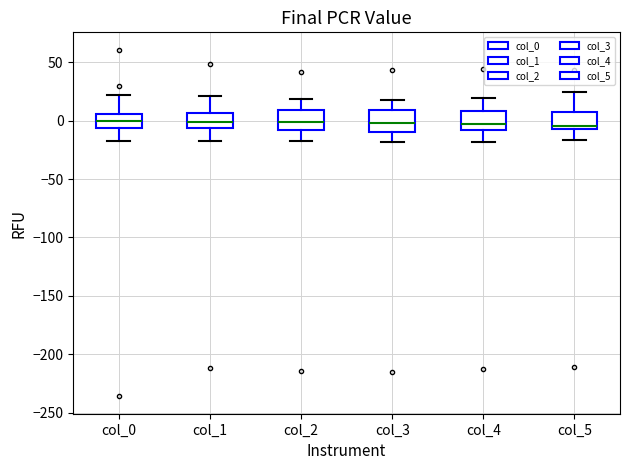

Reading left to right, read every box against the y-axis: the position of its median line, the range the box covers, and the ends of its whiskers. The values are not printed on the chart, so give them approximately, as read against the axis.

col_0: median 0, box -5 to 5, whiskers -15 to 20
col_1: median 0, box -5 to 5, whiskers -15 to 20
col_2: median 0, box -10 to 10, whiskers -20 to 20
col_3: median 0, box -10 to 10, whiskers -20 to 20
col_4: median -5, box -10 to 10, whiskers -20 to 20
col_5: median -5 (just above the box's lower edge), box -5 to 10, whiskers -15 to 25